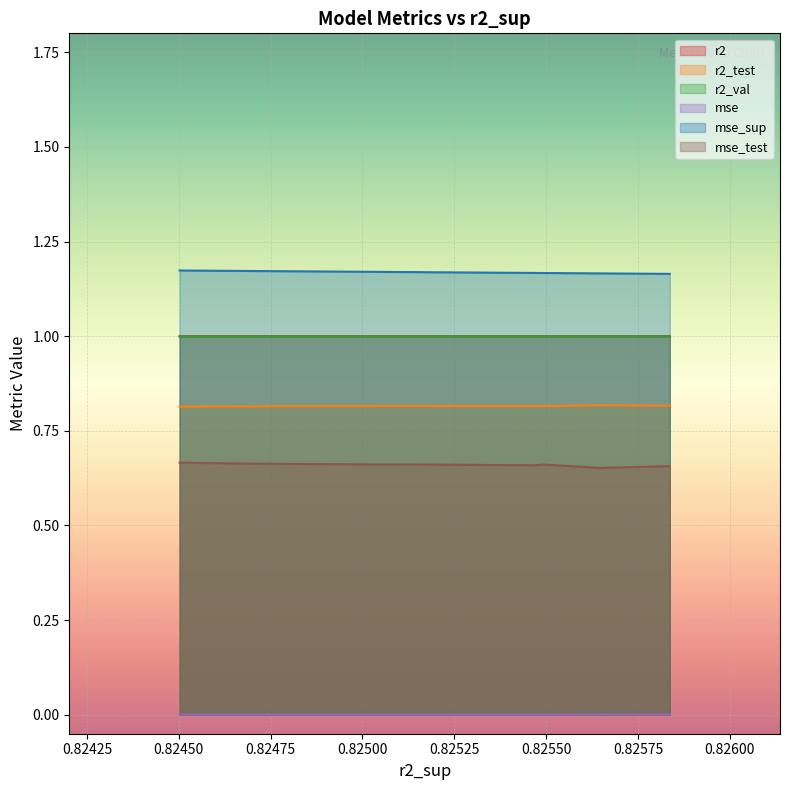

Which series has the largest range (max minus min)?

mse_test